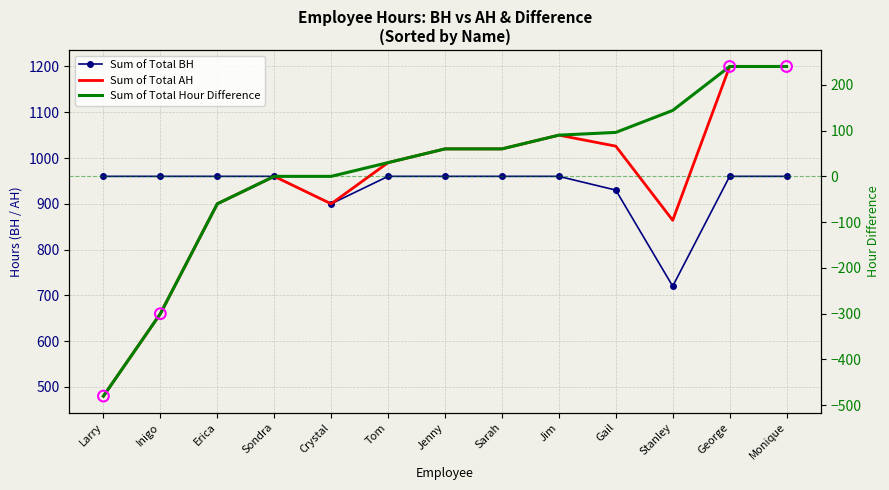

At which category is the sum across all series the highest?

George